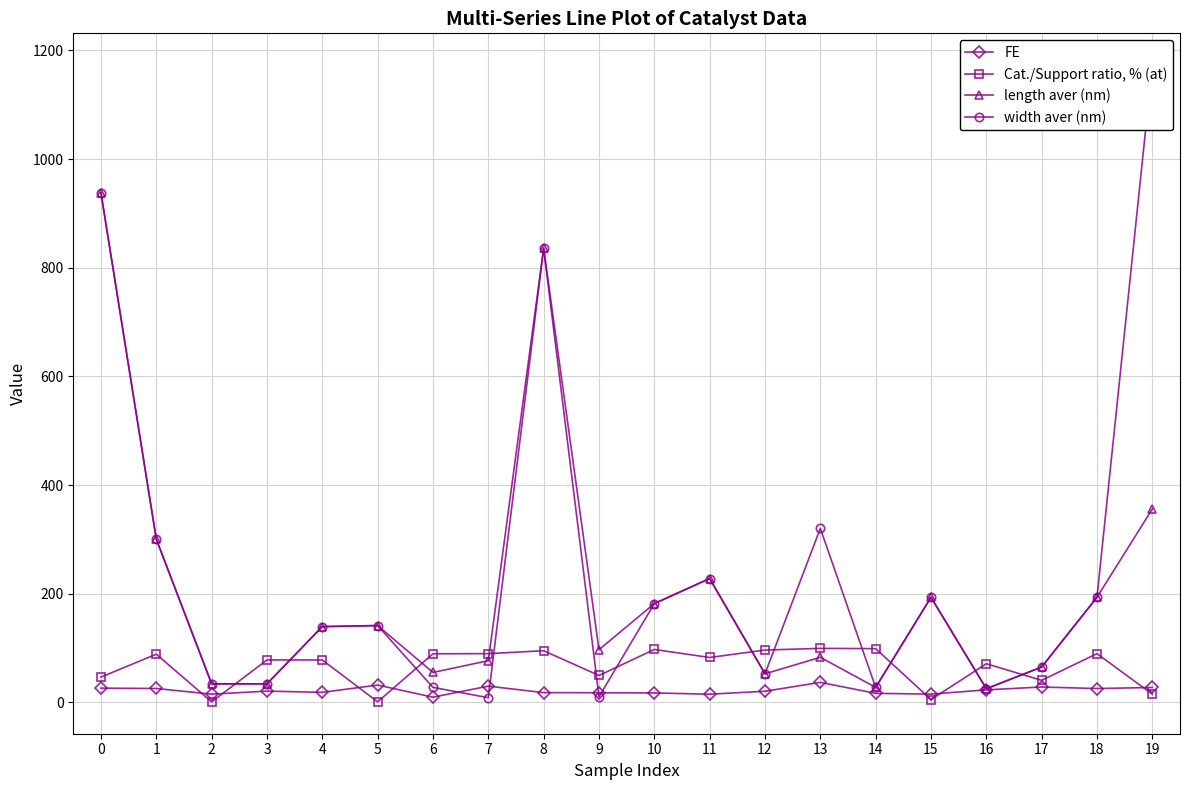

At how many categories does at least one series exceed 373?

3